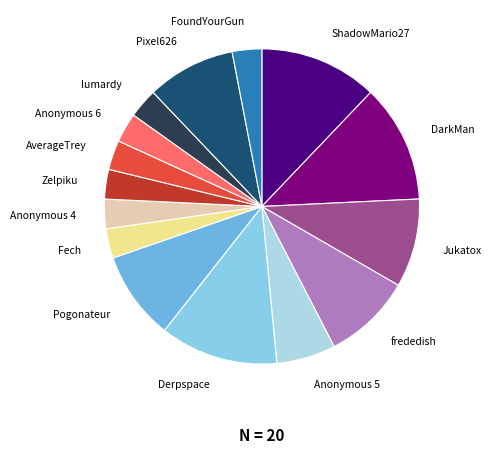

Is it true that FoundYourGun is 9% of the pie?

False